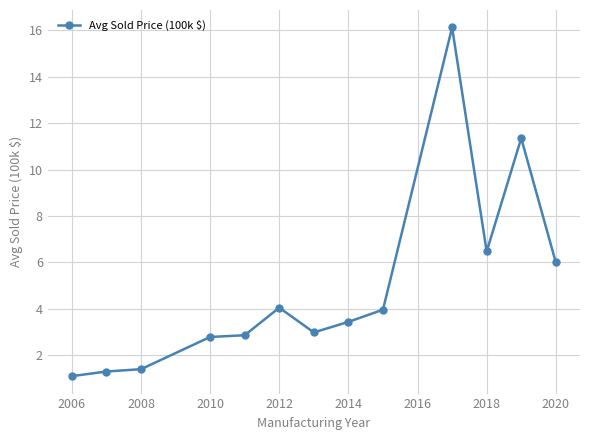

What is the sum of all values?

63.8